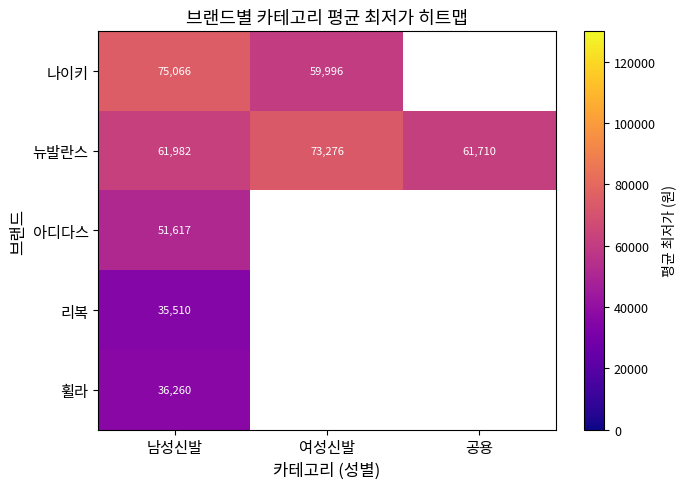

List the labels in order of 나이키 value, largest first.

남성신발, 여성신발, 공용